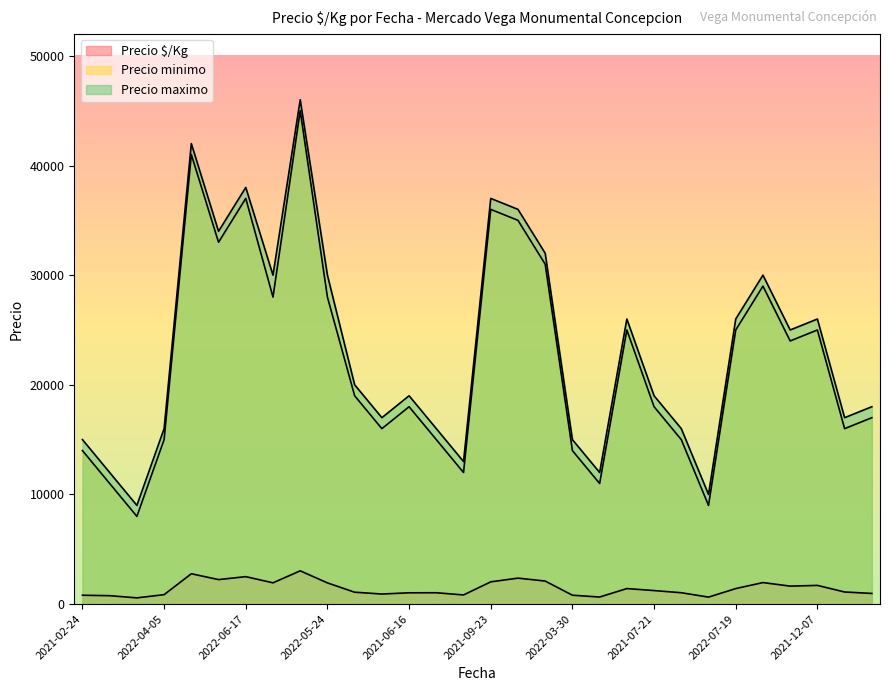

Reading left to right, list all the values displayed in this chart.

Precio $/Kg: 806	767	567	859	2767	2233	2502	1938	3033	1933	1083	917	1028	1033	833	2028	2367	2100	809	642	1414	1233	1035	636	1413	1962	1638	1704	1103	970
Precio minimo: 14000	11000	8000	15000	41000	33000	37000	28000	45000	28000	19000	16000	18000	15000	12000	36000	35000	31000	14000	11000	25000	18000	15000	9000	25000	29000	24000	25000	16000	17000
Precio maximo: 15000	12000	9000	16000	42000	34000	38000	30000	46000	30000	20000	17000	19000	16000	13000	37000	36000	32000	15000	12000	26000	19000	16000	10000	26000	30000	25000	26000	17000	18000